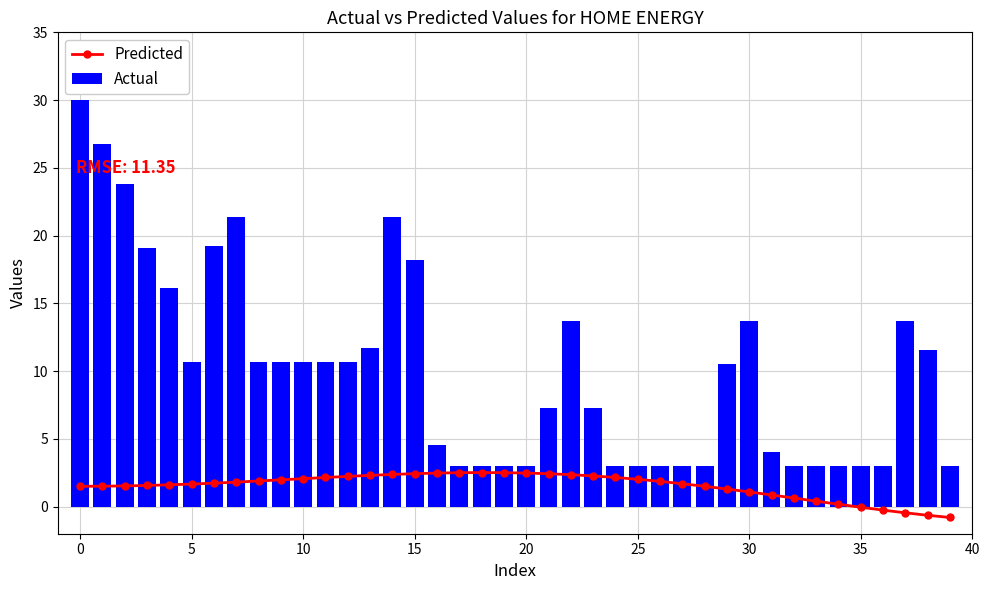

What is the value of the Predicted bar at the 3rd from the left?

1.5